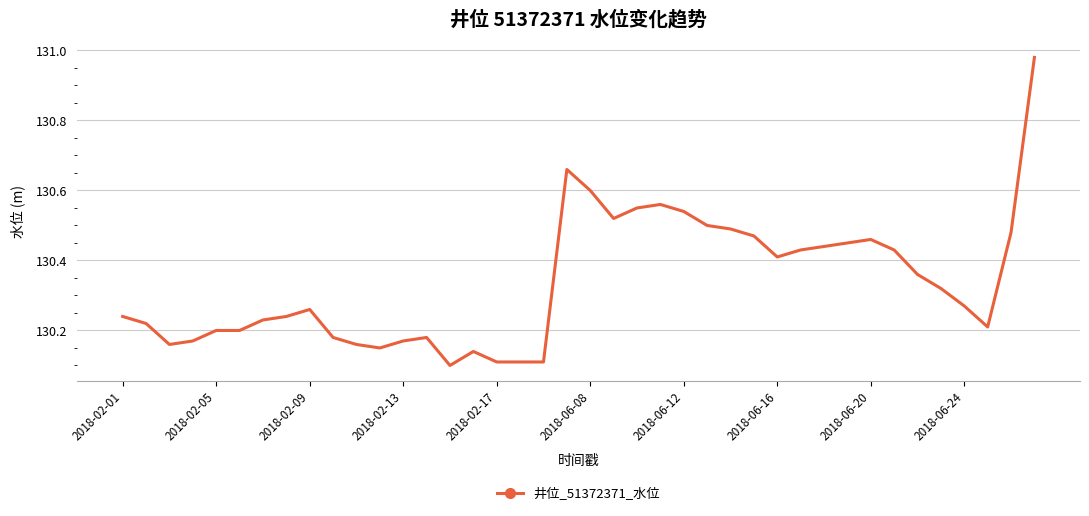

Does the chart display data point markers on the line(s)?

No